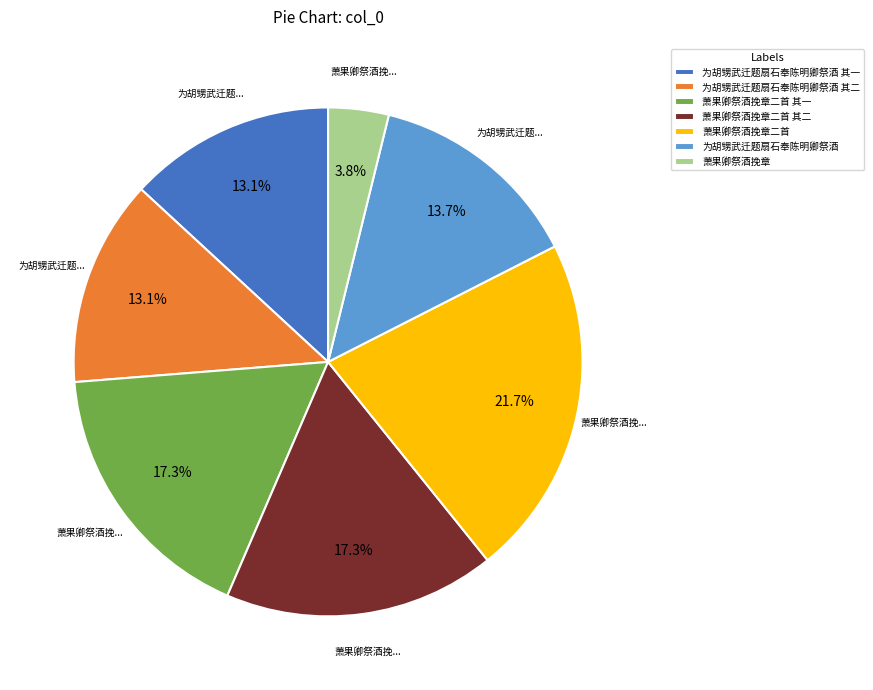

Count the number of slices in the pie.

7